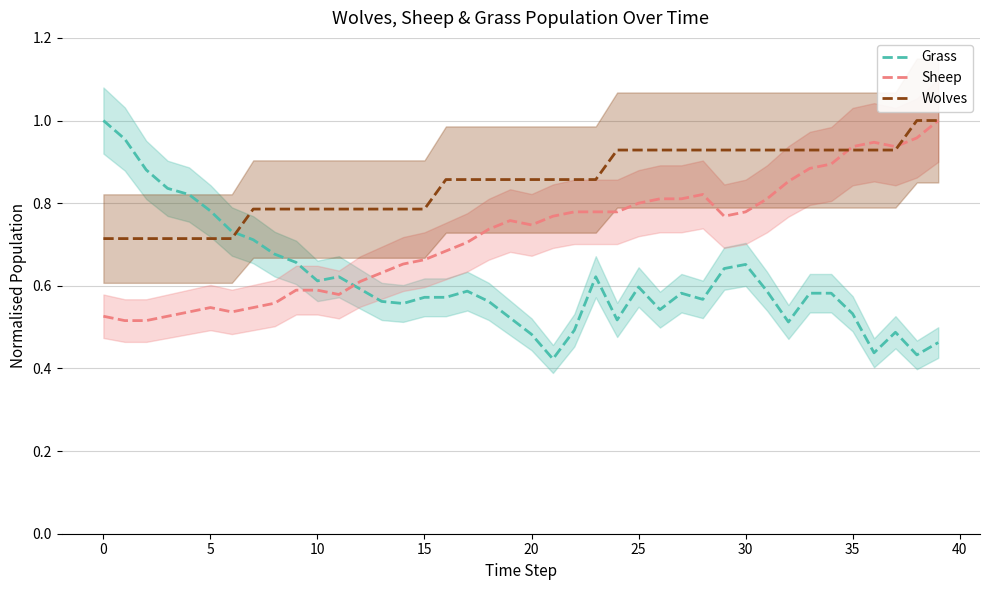

Reading left to right, list all the values displayed in this chart.

Grass: 1.0	1.0	0.9	0.8	0.8	0.8	0.7	0.7	0.7	0.7	0.6	0.6	0.6	0.6	0.6	0.6	0.6	0.6	0.6	0.5	0.5	0.4	0.5	0.6	0.5	0.6	0.5	0.6	0.6	0.6	0.7	0.6	0.5	0.6	0.6	0.5	0.4	0.5	0.4	0.5
Sheep: 0.5	0.5	0.5	0.5	0.5	0.5	0.5	0.5	0.6	0.6	0.6	0.6	0.6	0.6	0.7	0.7	0.7	0.7	0.7	0.8	0.7	0.8	0.8	0.8	0.8	0.8	0.8	0.8	0.8	0.8	0.8	0.8	0.9	0.9	0.9	0.9	0.9	0.9	1.0	1.0
Wolves: 0.7	0.7	0.7	0.7	0.7	0.7	0.7	0.8	0.8	0.8	0.8	0.8	0.8	0.8	0.8	0.8	0.9	0.9	0.9	0.9	0.9	0.9	0.9	0.9	0.9	0.9	0.9	0.9	0.9	0.9	0.9	0.9	0.9	0.9	0.9	0.9	0.9	0.9	1.0	1.0